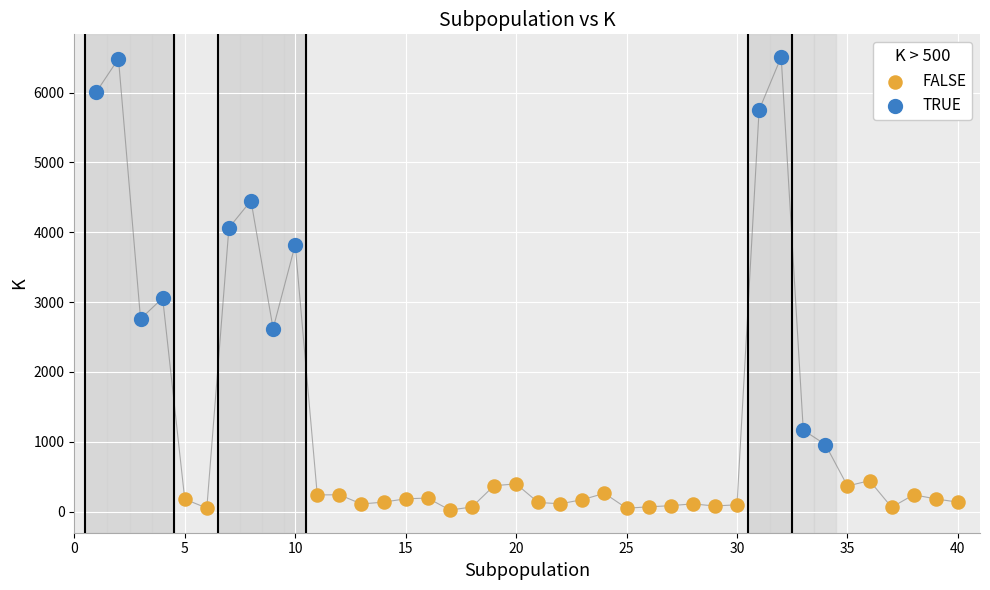

Which series has the widest spread of Y values?

TRUE